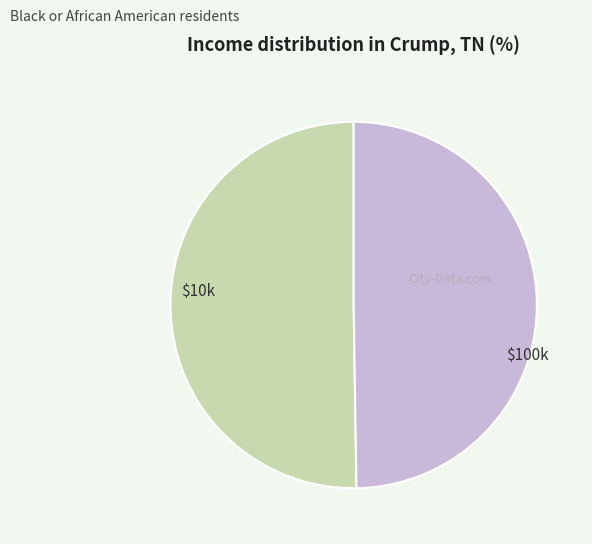

How many slices are in this pie chart?

2